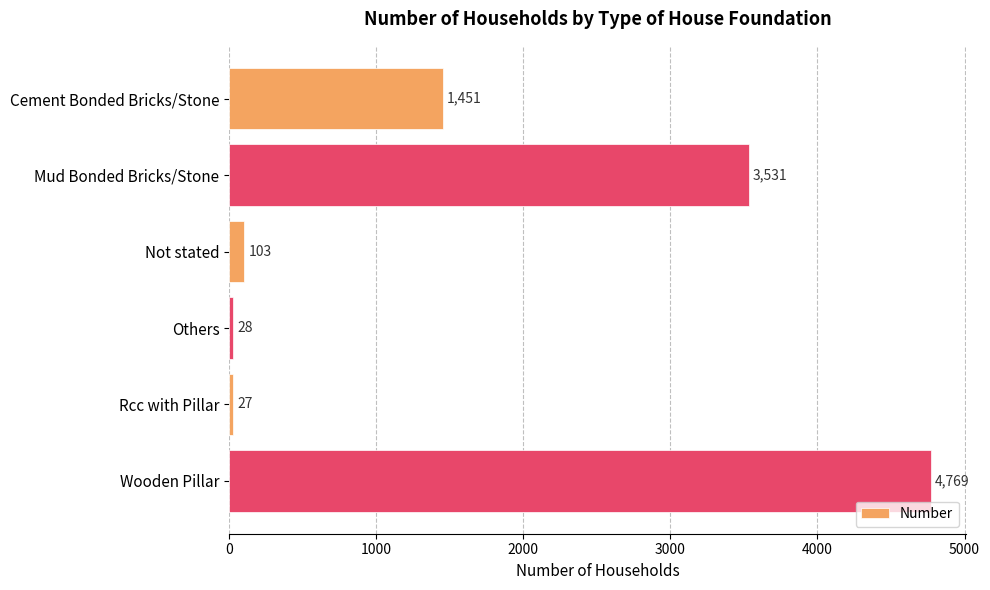

Which label corresponds to the smallest value in the chart?

Rcc with Pillar